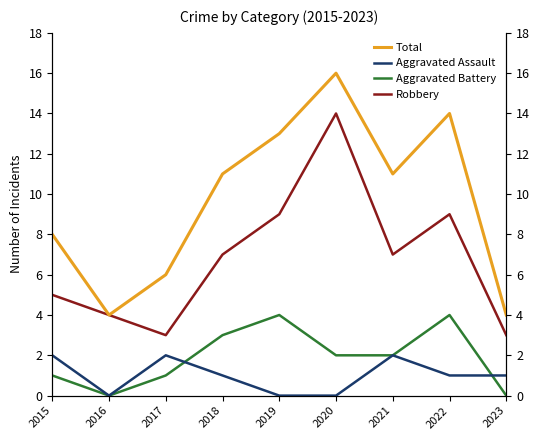

True or false: Total and Robbery intersect in this chart.

False